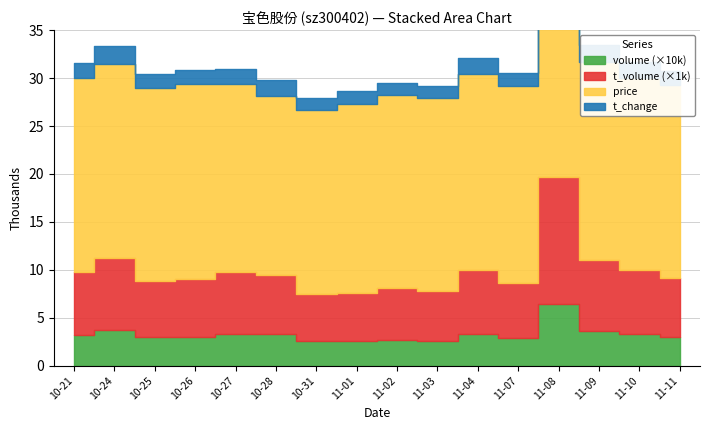

Reading left to right, extract all data points from this chart.

price: 20.2	20.3	20.1	20.3	19.5	18.7	19.2	19.8	20.0	20.1	20.4	20.5	20.5	20.7	20.0	20.1
t_change: 1.6	1.8	1.5	1.5	1.6	1.6	1.3	1.3	1.4	1.3	1.6	1.4	3.2	1.8	1.6	1.5
t_volume: 6499.0	7531.0	5883.0	6051.0	6538.0	6222.0	4935.0	4994.0	5426.0	5209.0	6719.0	5826.0	13285.0	7379.0	6706.0	6144.0
volume: 32245.0	36816.0	29474.0	29967.0	32757.0	32758.0	25754.0	25585.0	27214.0	25933.0	32995.0	28414.0	63961.0	35923.0	33221.0	30250.0